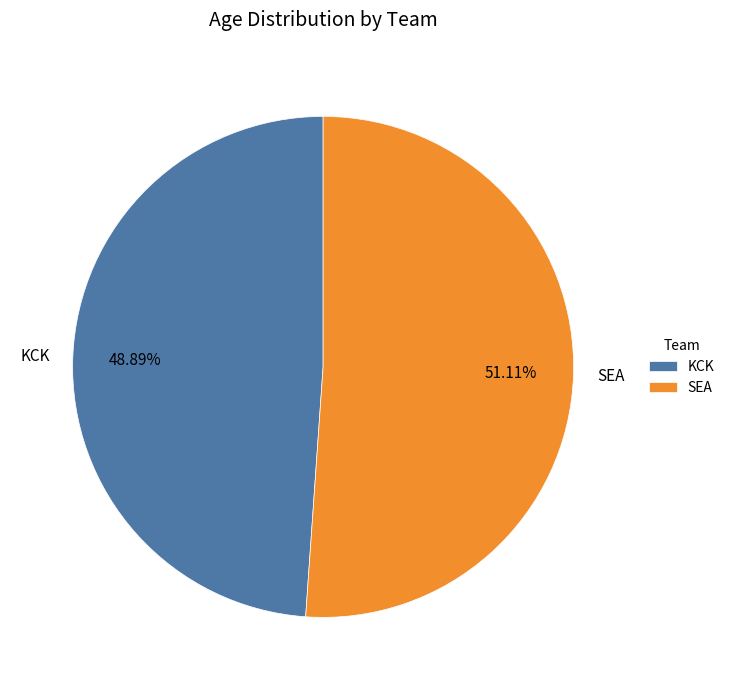

What is the ratio of the value at SEA to the value at KCK?

1.0